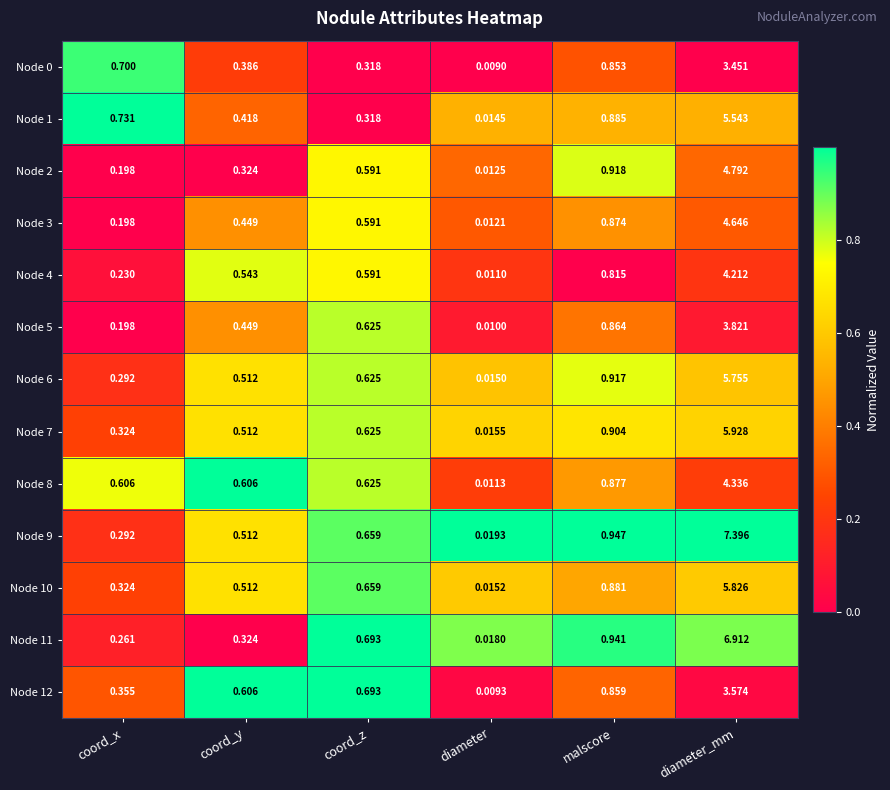

Rank the categories by Node 5 value from highest to lowest.

diameter_mm, malscore, coord_z, coord_y, coord_x, diameter